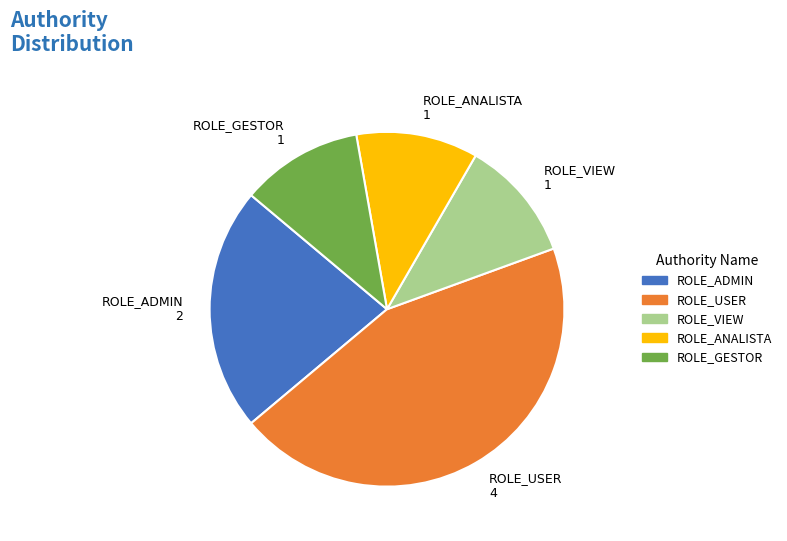

Does ROLE_ANALISTA account for over 50% of the chart?

No